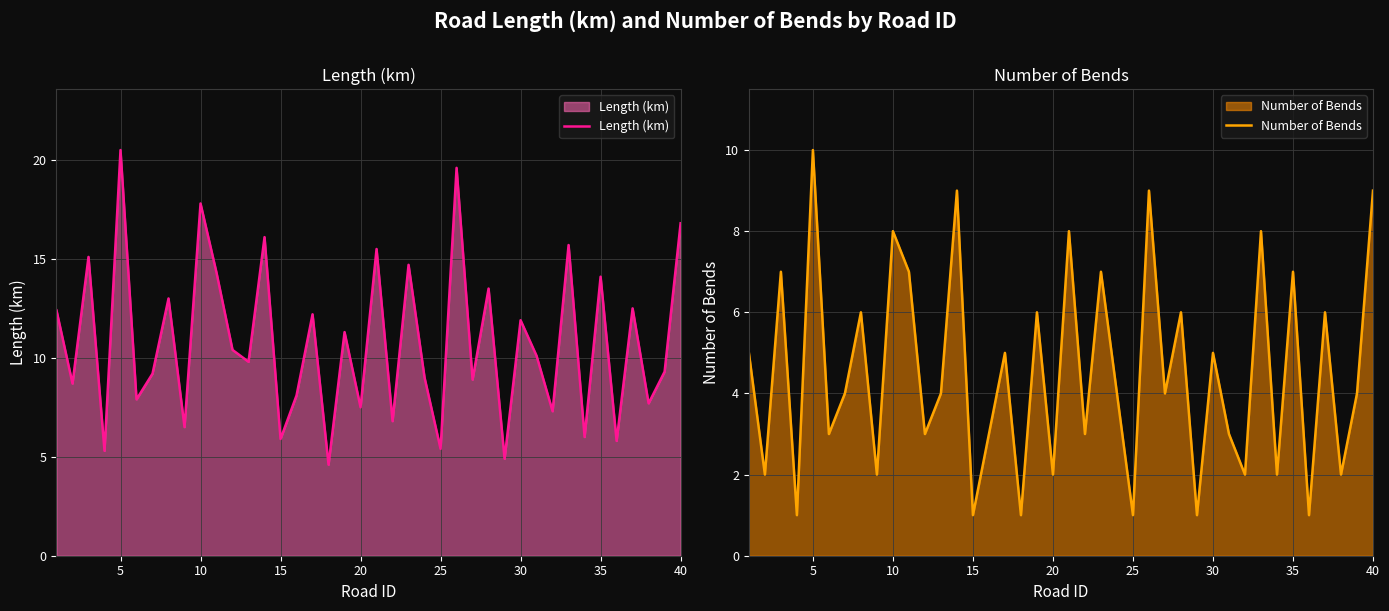

Which category has the highest value in the Length (km) series?

5